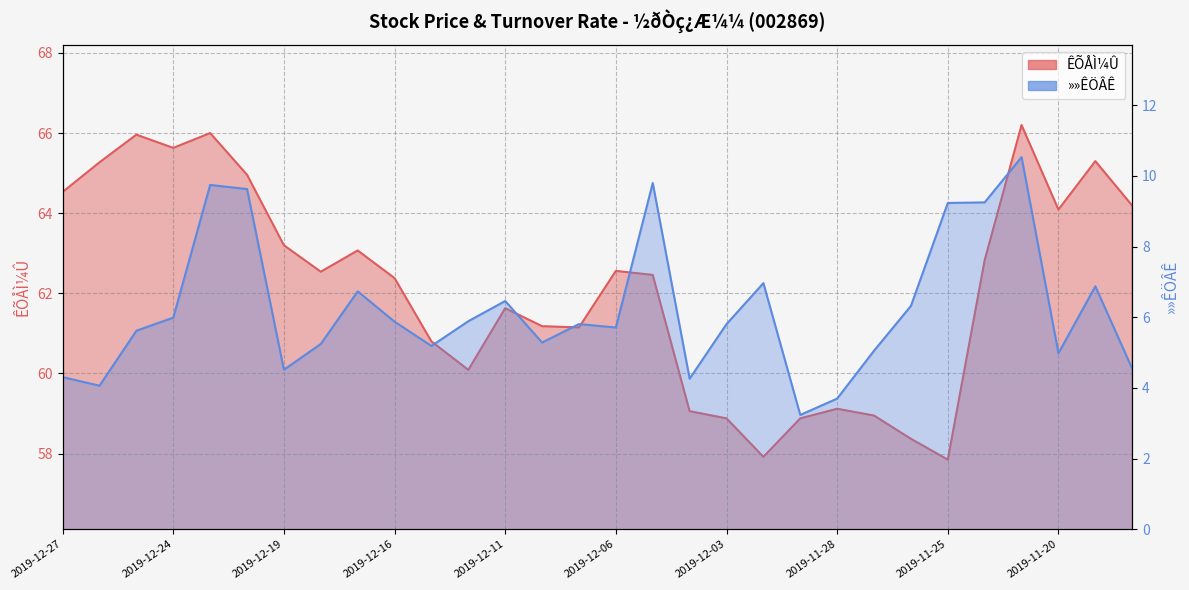

Between 2019-12-13 and 2019-11-19, which is larger?

2019-11-19